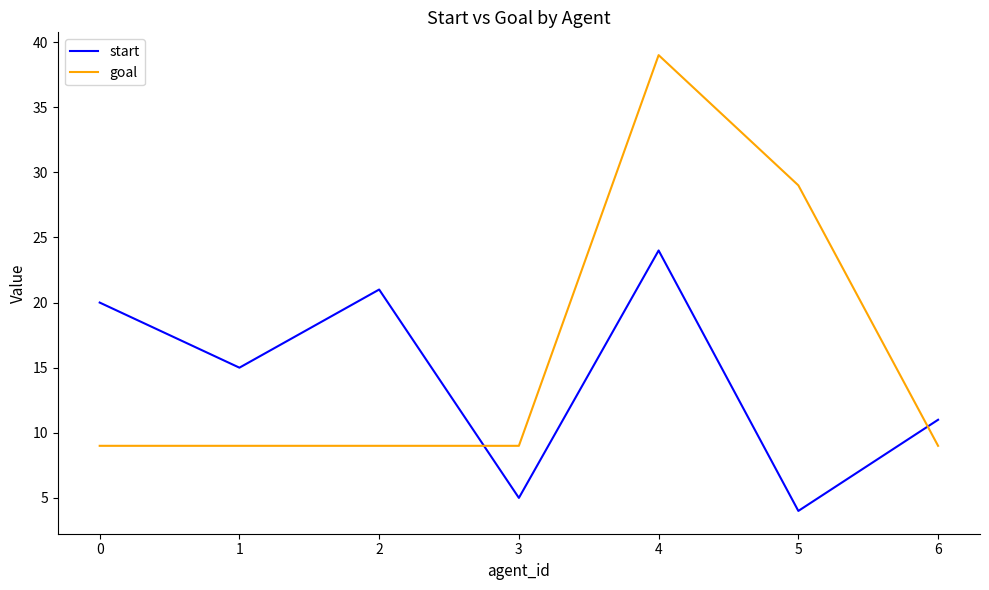

Is it true that start equals 5 at 2?

False